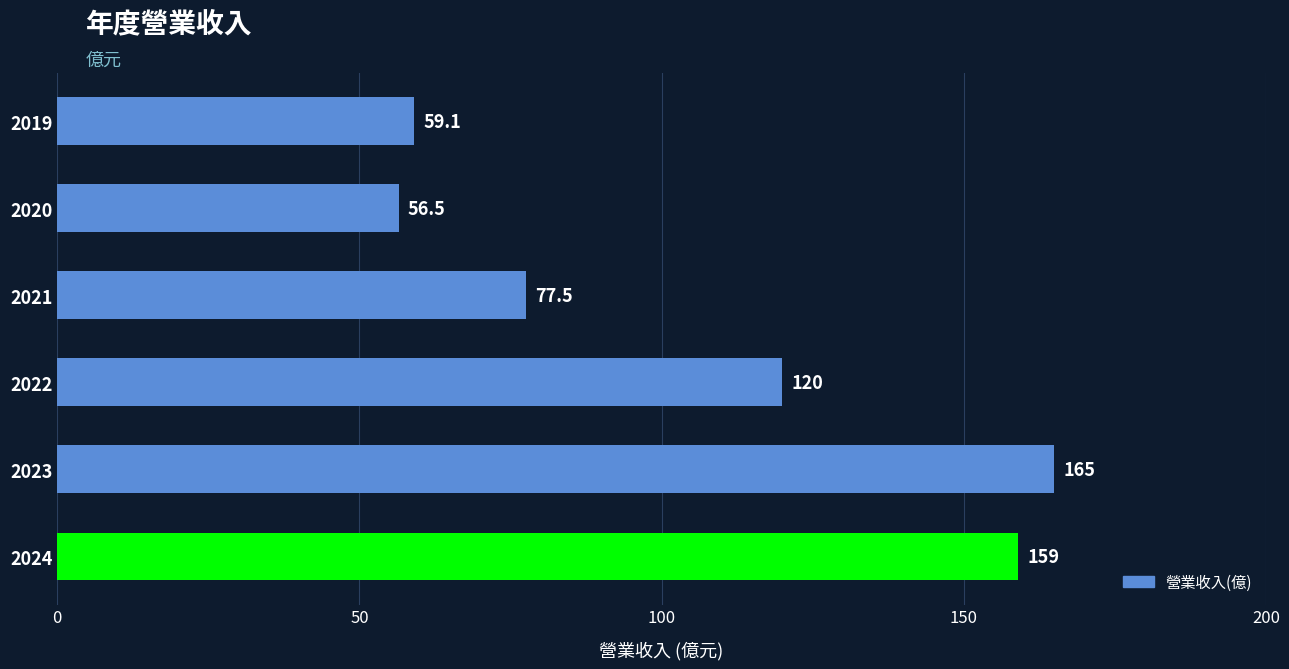

The value at 2021 is 77.5. True or false?

True